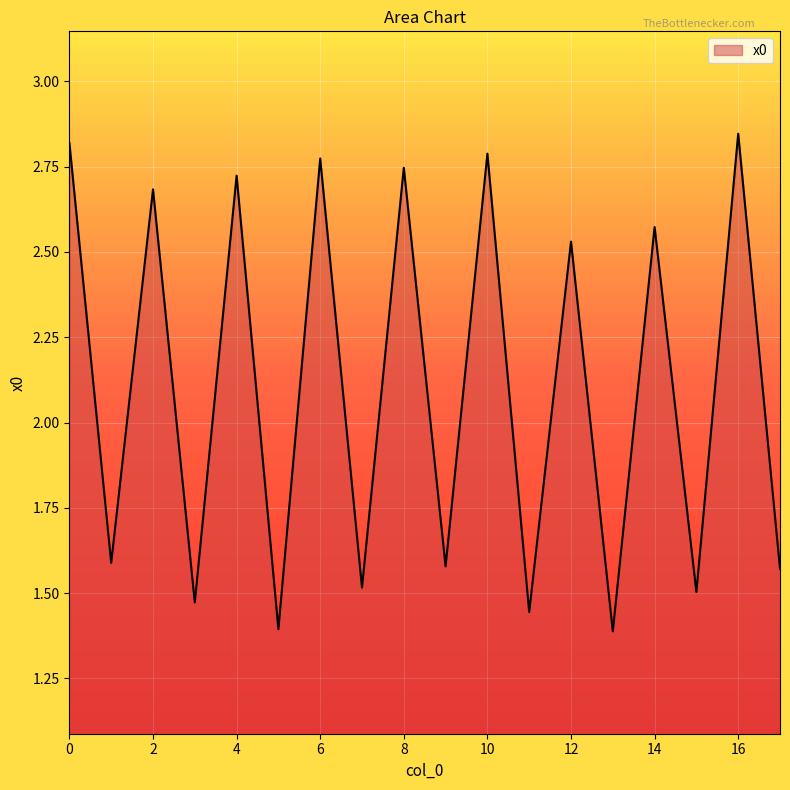

How many lines are shown in the chart?

1